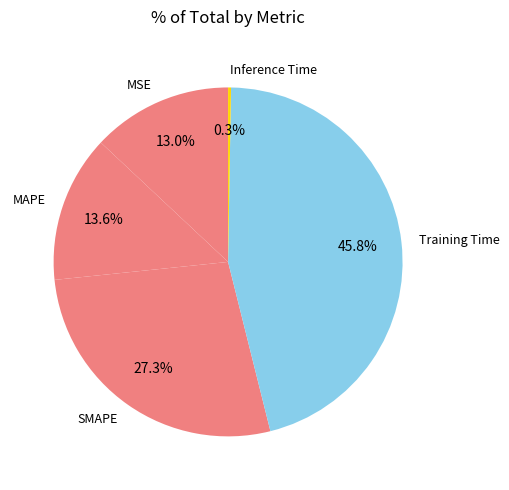

Which category has the biggest portion of the pie?

Training Time